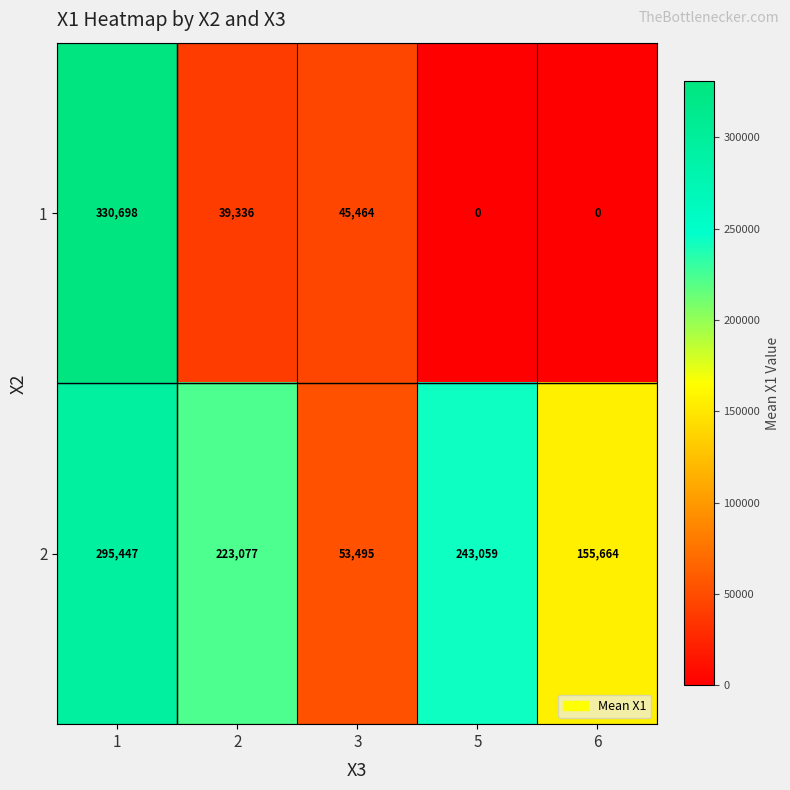

The 2 series shows 361929 at 2. True or false?

False